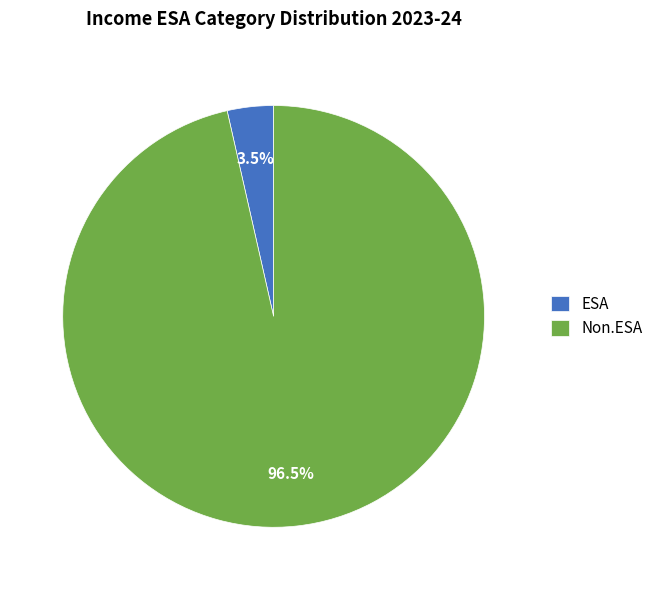

Count the number of slices in the pie.

2